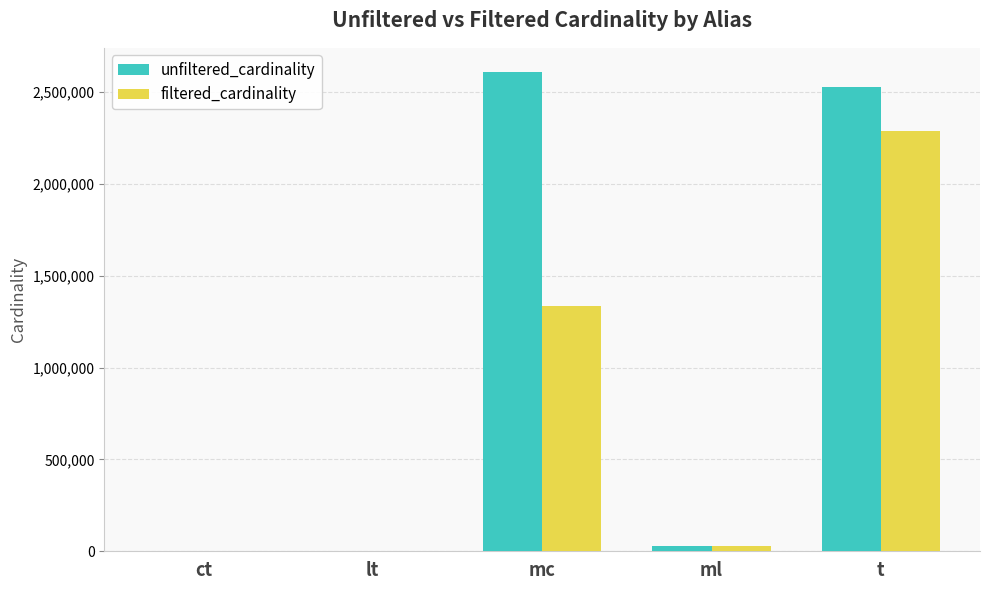

What are all the series names shown in the legend?

unfiltered_cardinality, filtered_cardinality